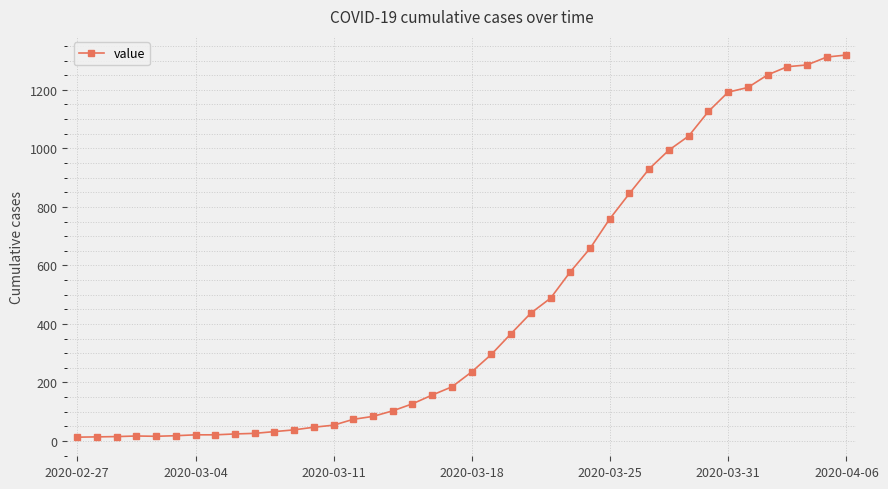

What is the average value?

467